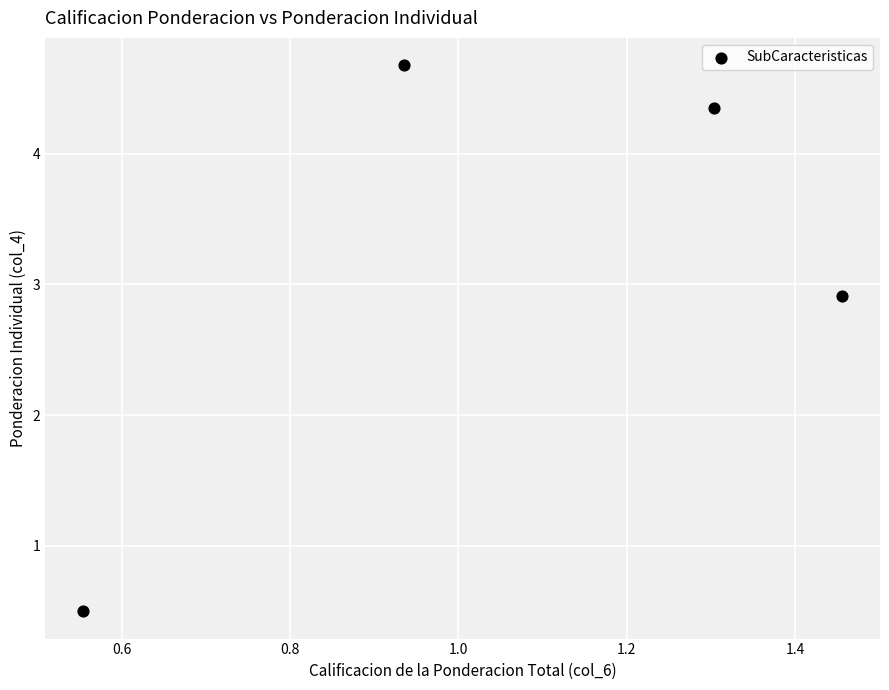

What is the average X value?

1.1